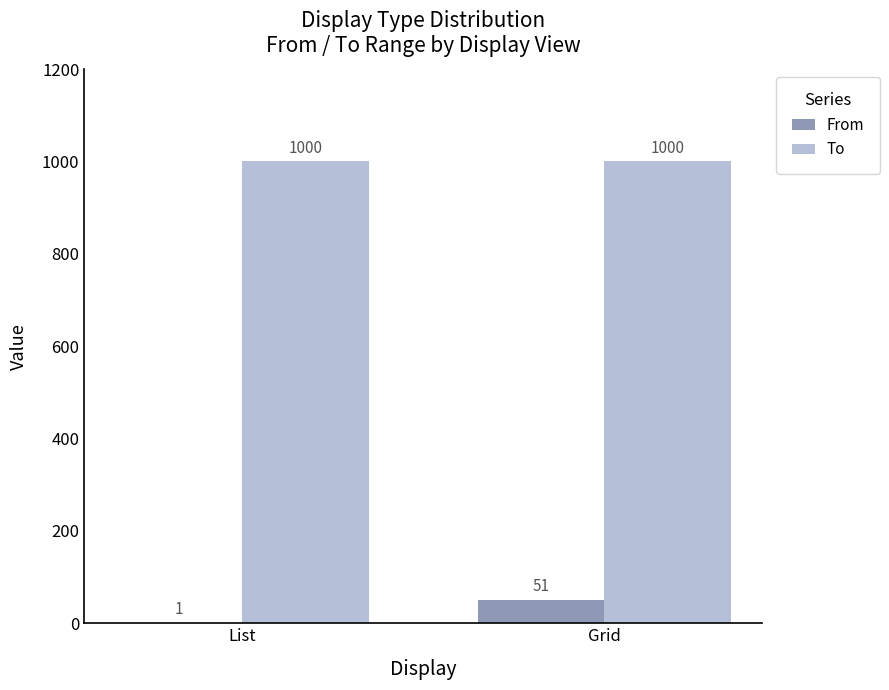

Between List and Grid, which series saw the biggest shift?

From